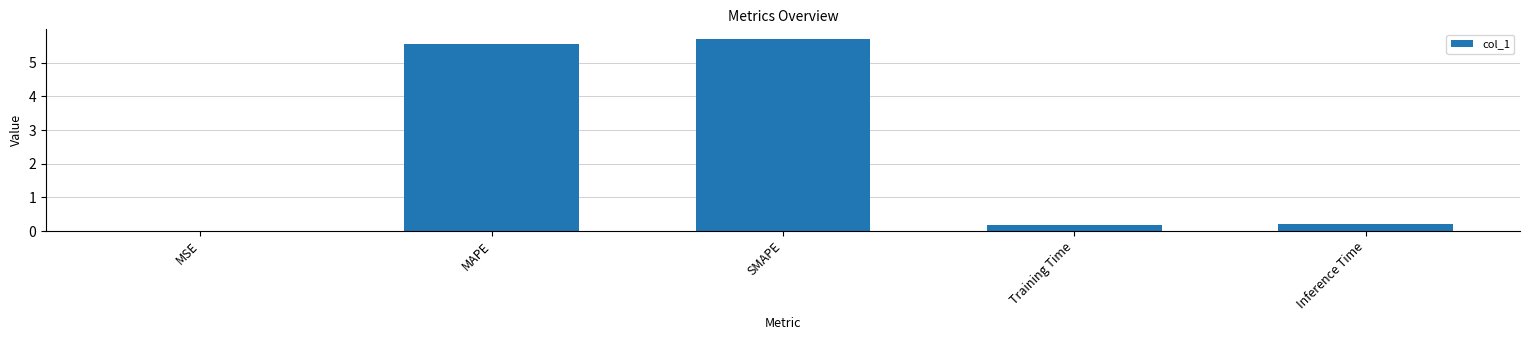

What is the approximate value at SMAPE?

5.7